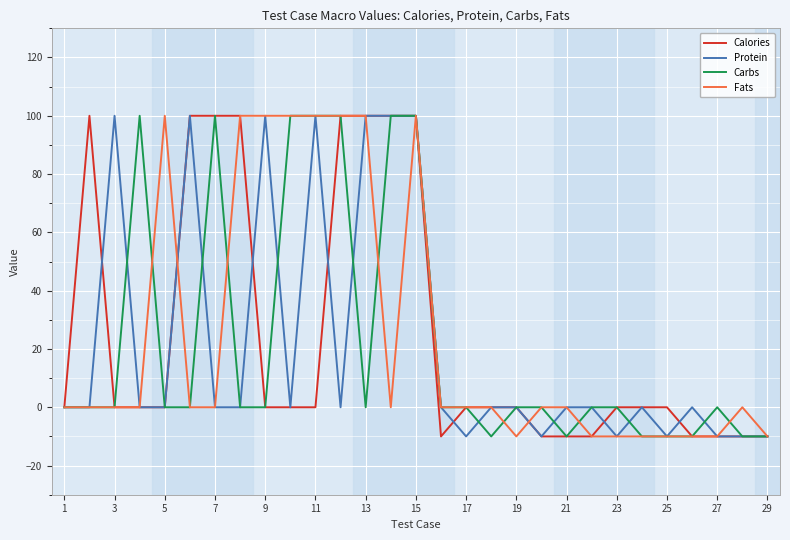

What is the greatest value displayed?

100